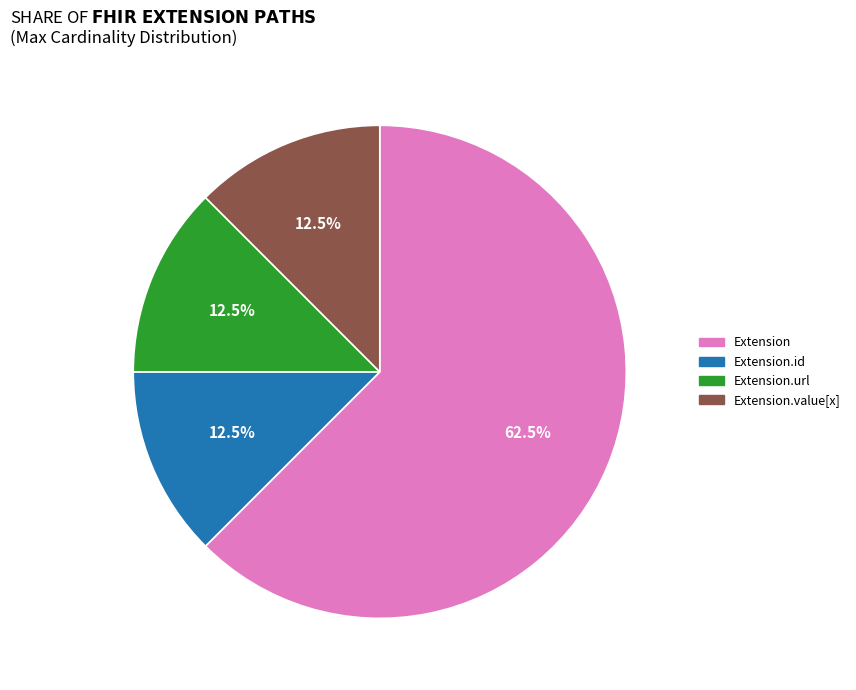

Is there any slice that represents more than half of the pie?

Yes